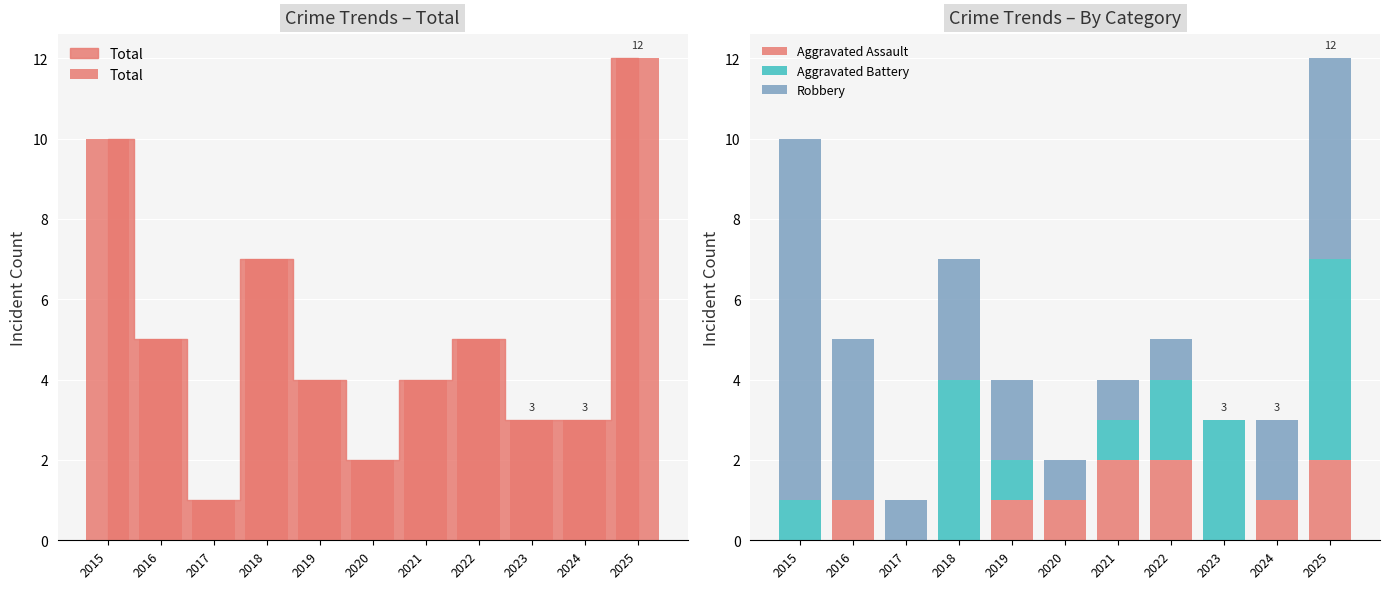

What are all the series names shown in the legend?

Total, Aggravated Assault, Aggravated Battery, Robbery